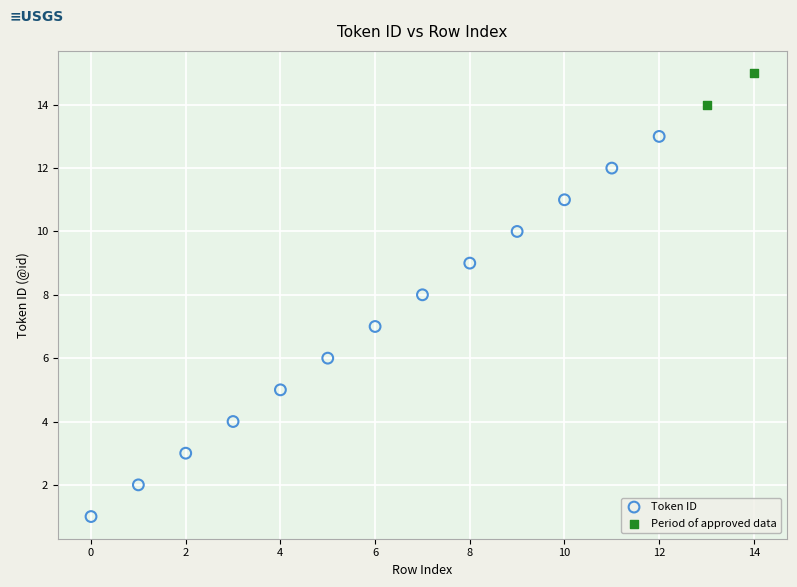

What are all the series names shown in the legend?

Token ID, Period of approved data